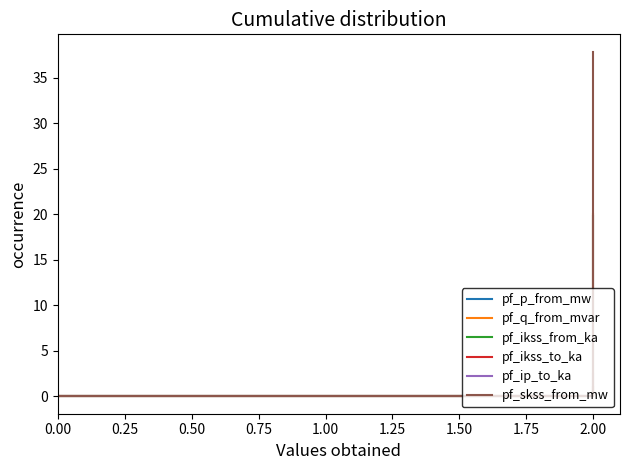

Does the chart display data point markers on the line(s)?

No